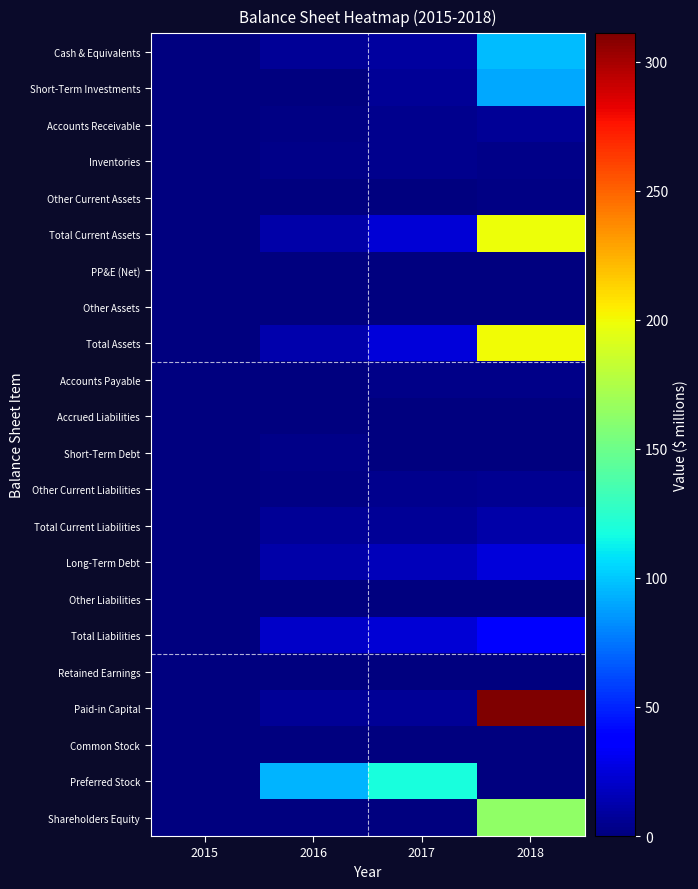

Between 2017 and 2018, which series saw the biggest shift?

Paid-in Capital